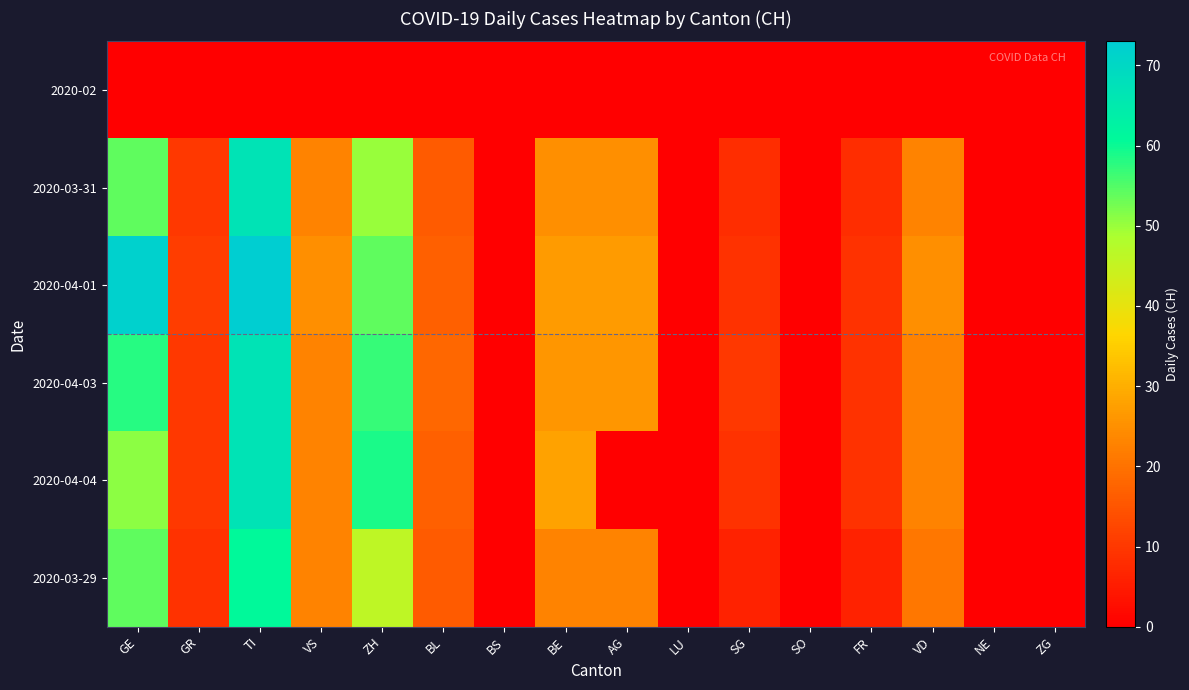

At BL, list the series in order from smallest to largest.

2020-02, 2020-03-31, 2020-03-29, 2020-04-01, 2020-04-04, 2020-04-03